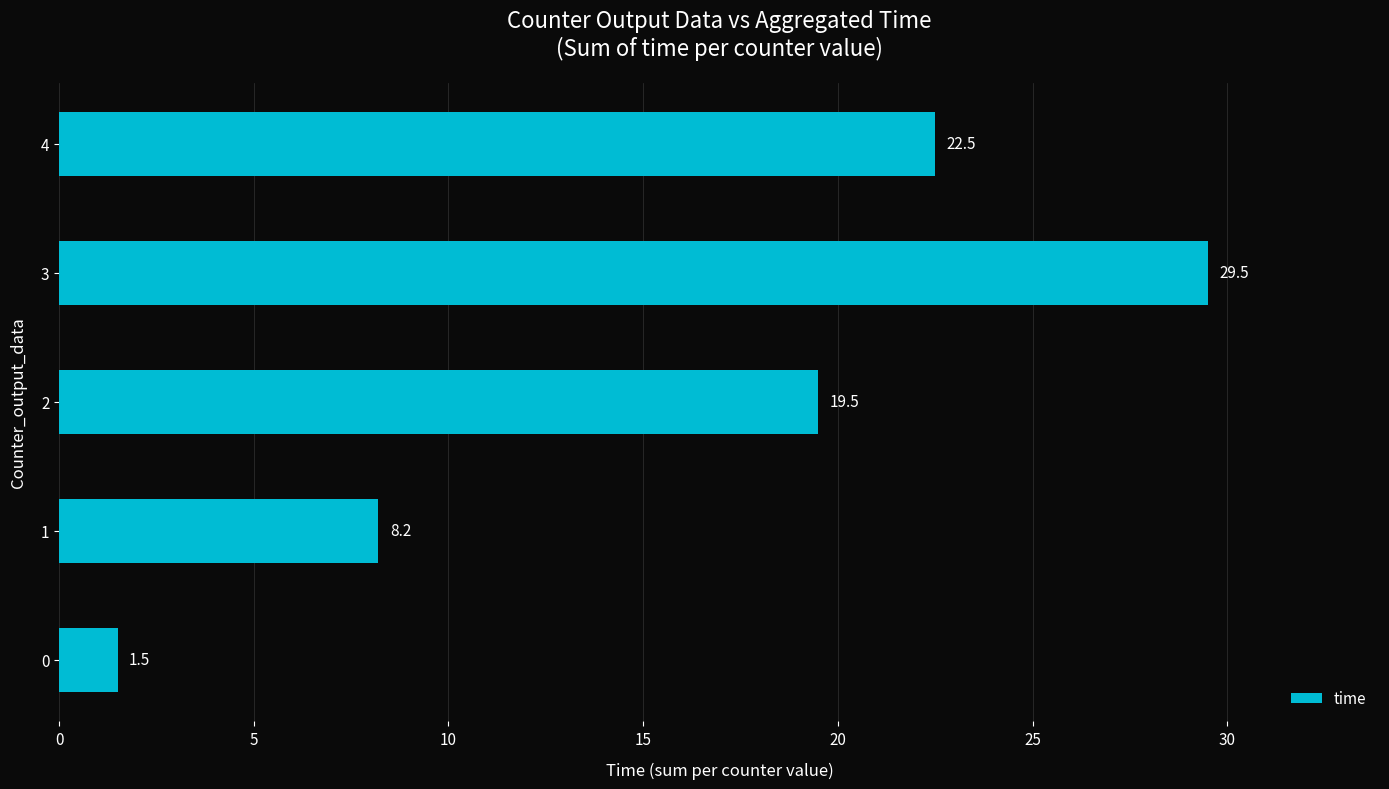

List the labels in order of value, smallest first.

0, 1, 2, 4, 3